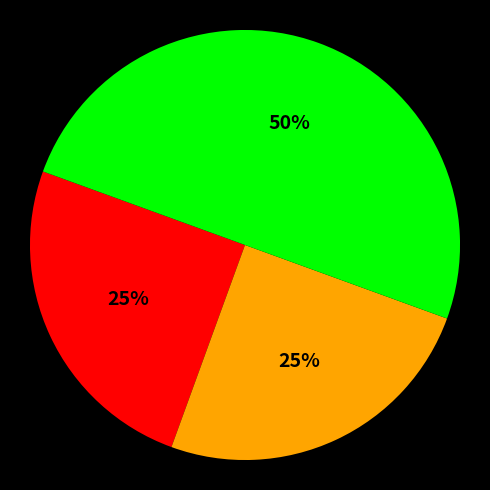

To the nearest percent, what is the average slice percentage?

33%